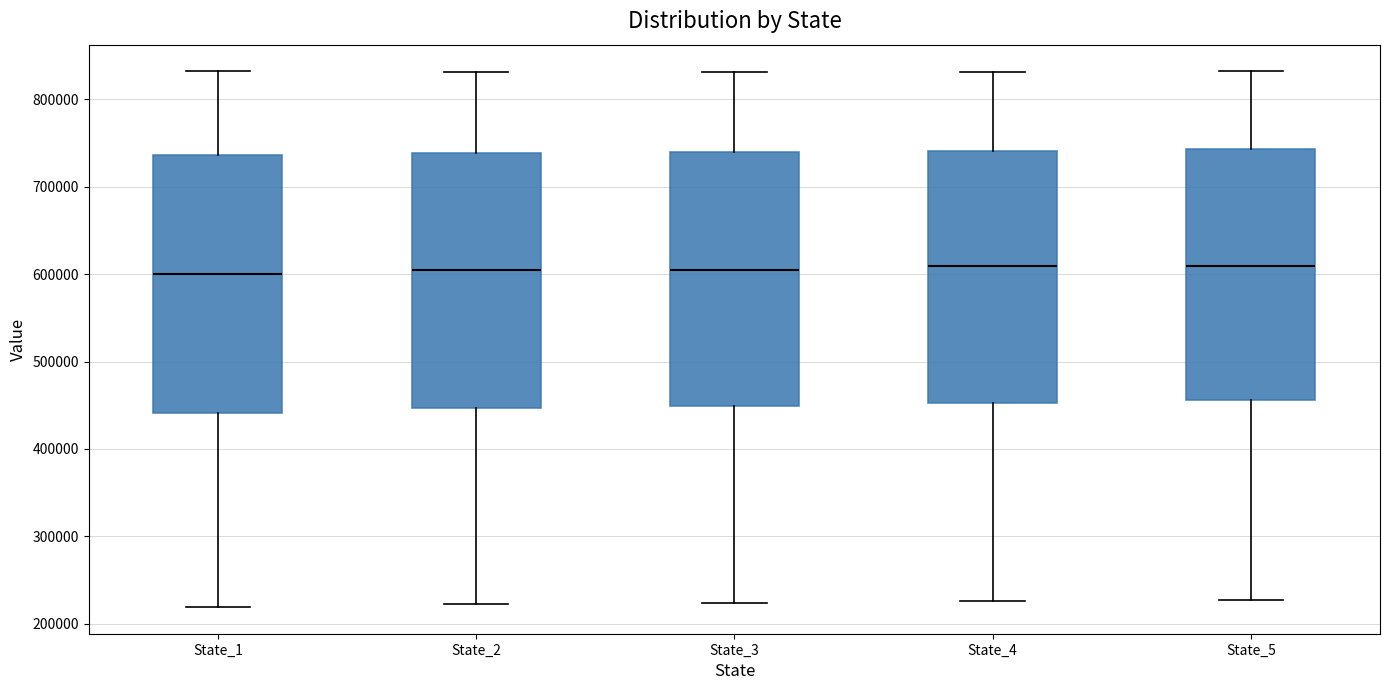

Reading left to right, transcribe this box plot: for each box, give where its median line is, the range the box spans, and where its two whiskers end, as read against the y-axis. The values are not printed on the chart, so give them approximately, as read against the axis.

State_1: median 600000, box 440000 to 740000, whiskers 220000 to 830000
State_2: median 600000, box 450000 to 740000, whiskers 220000 to 830000
State_3: median 610000, box 450000 to 740000, whiskers 220000 to 830000
State_4: median 610000, box 450000 to 740000, whiskers 230000 to 830000
State_5: median 610000, box 460000 to 740000, whiskers 230000 to 830000